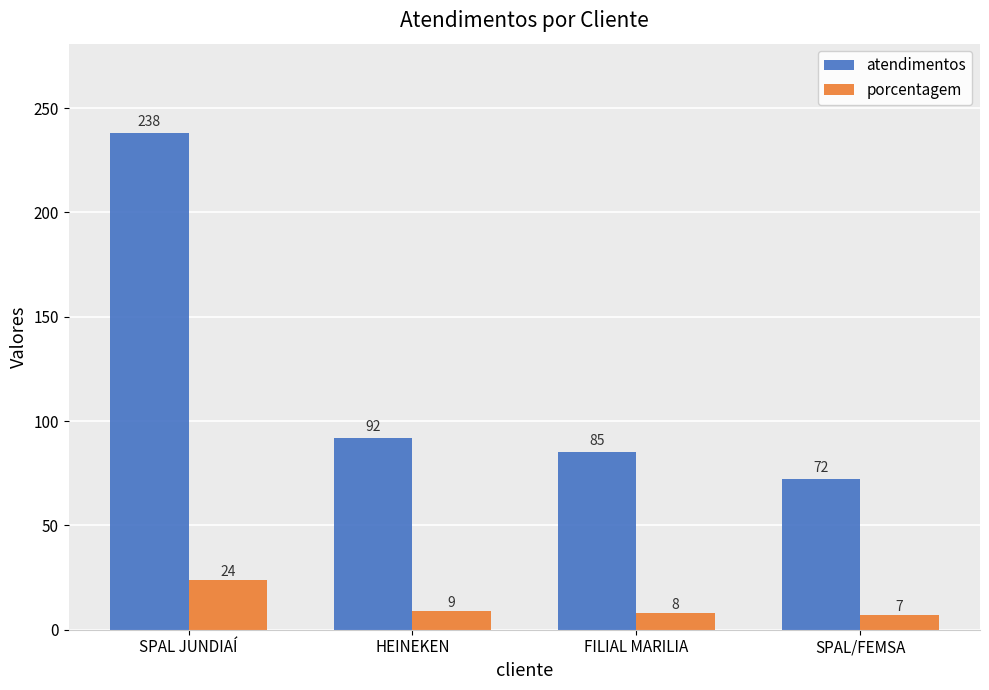

Which series changed the most between SPAL JUNDIAÍ and HEINEKEN?

atendimentos